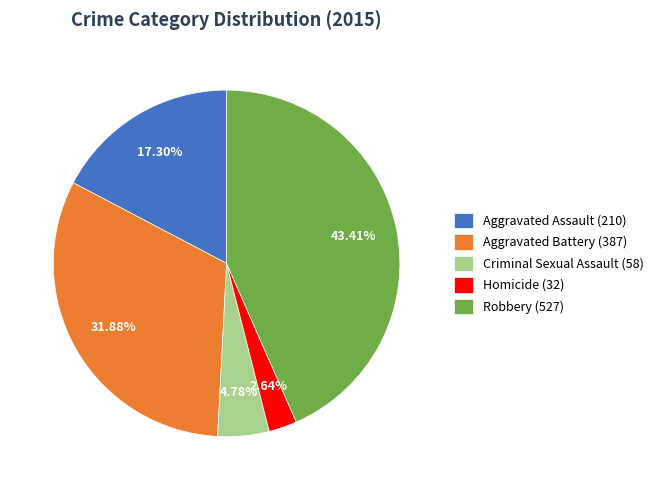

The Aggravated Assault slice represents 12% of the pie. True or false?

False